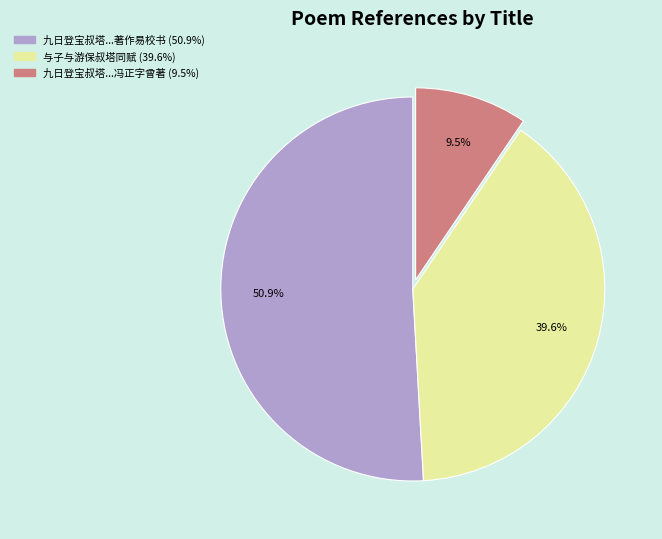

Does any single category account for the majority?

Yes